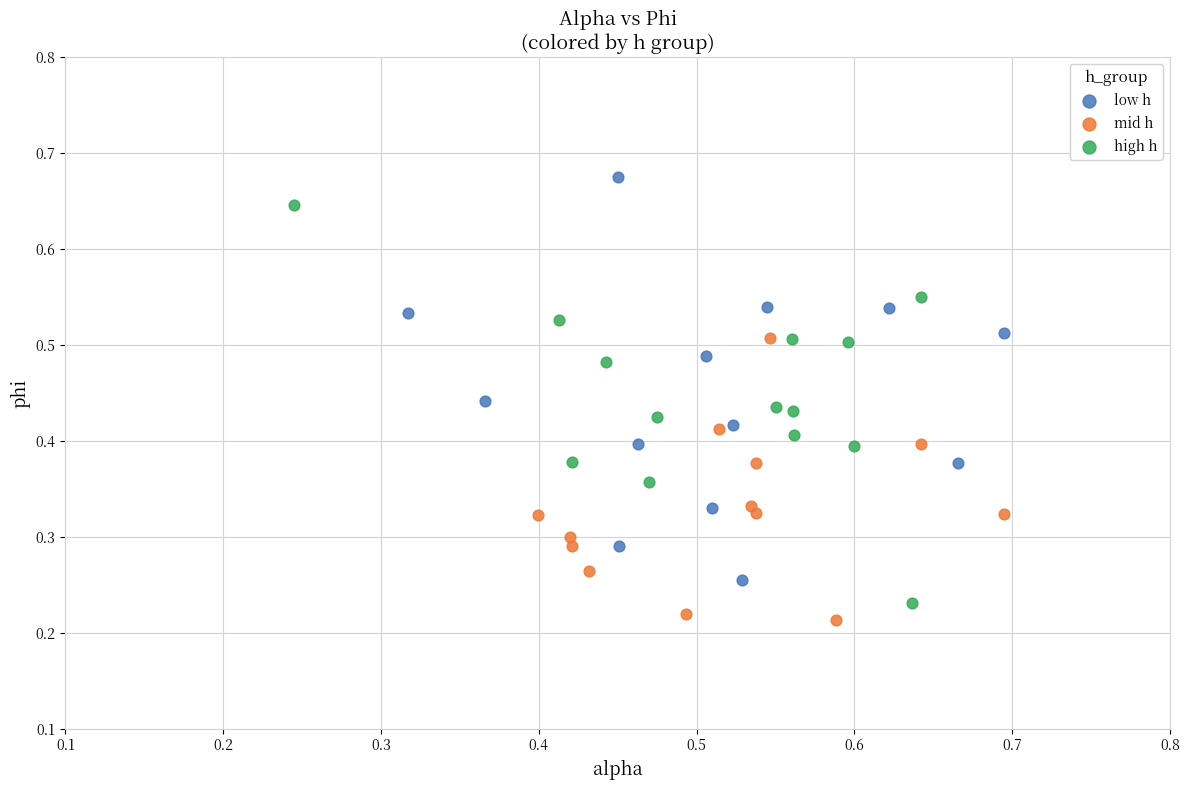

Which series contains the lowest Y value?

mid h